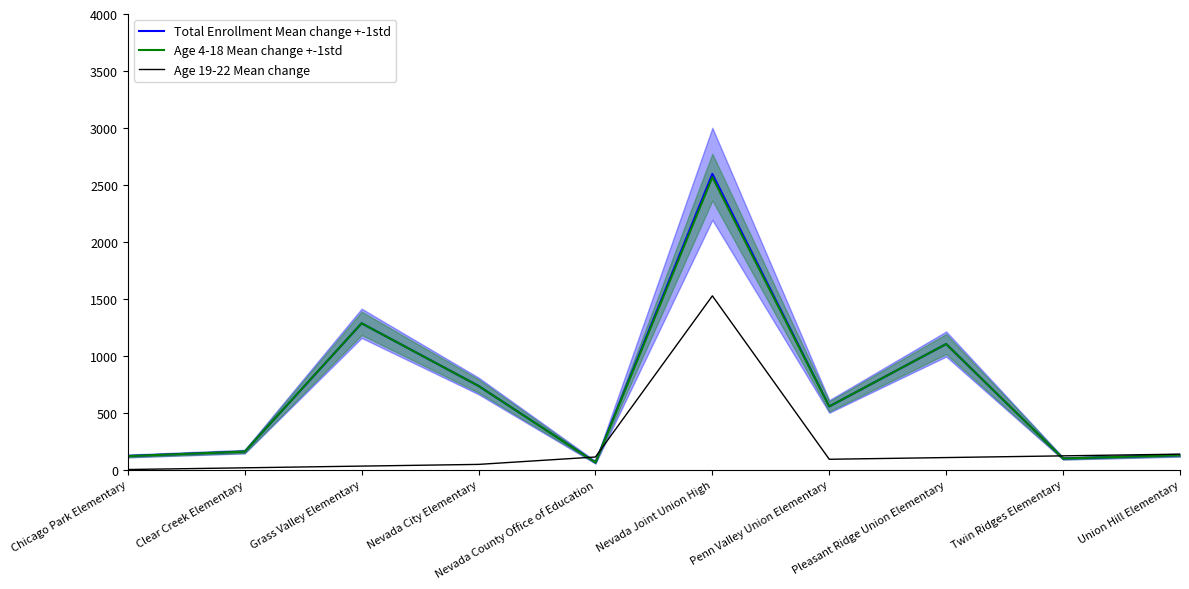

Does the chart have visible grid lines?

No